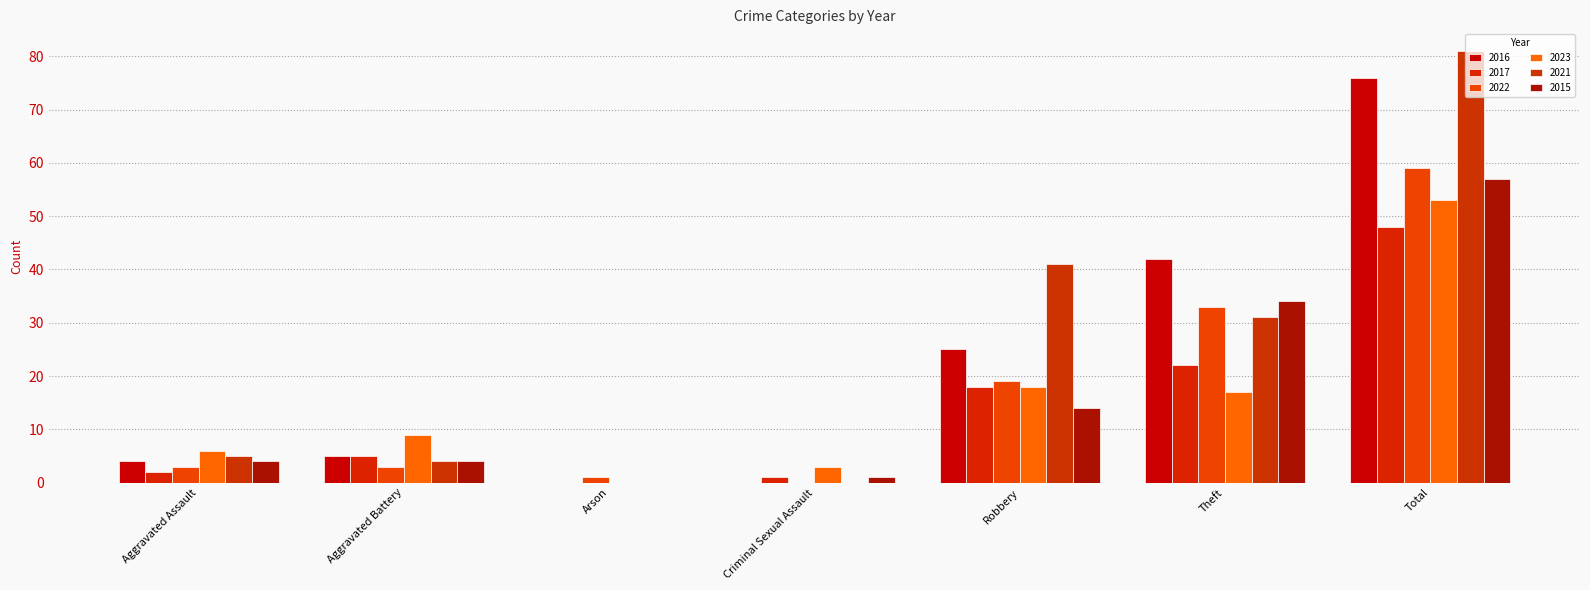

How many groups of bars are there?

7